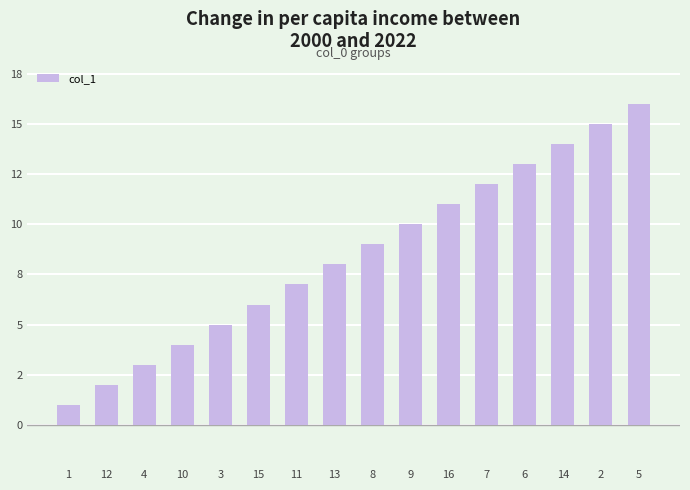

Which category has the highest value across all series?

5